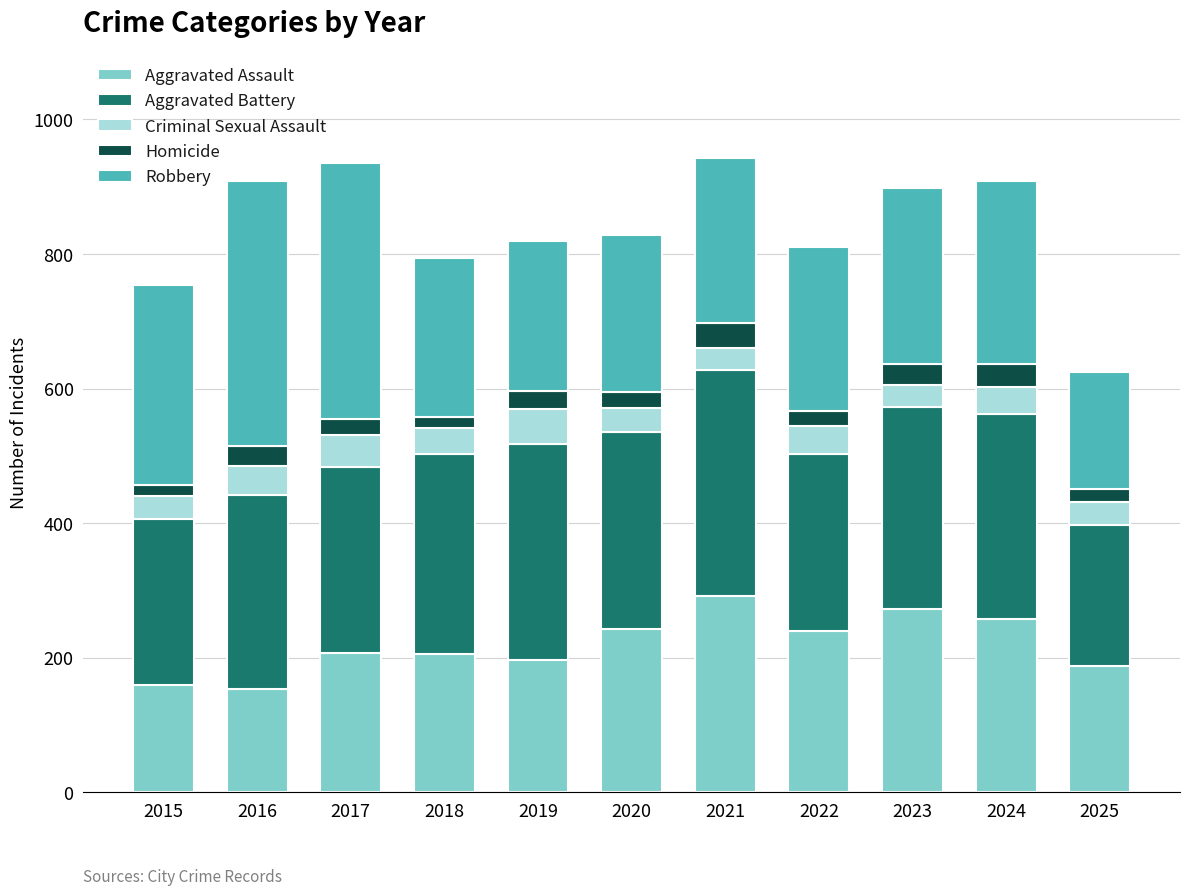

What is the total value across all series at 2022?

810